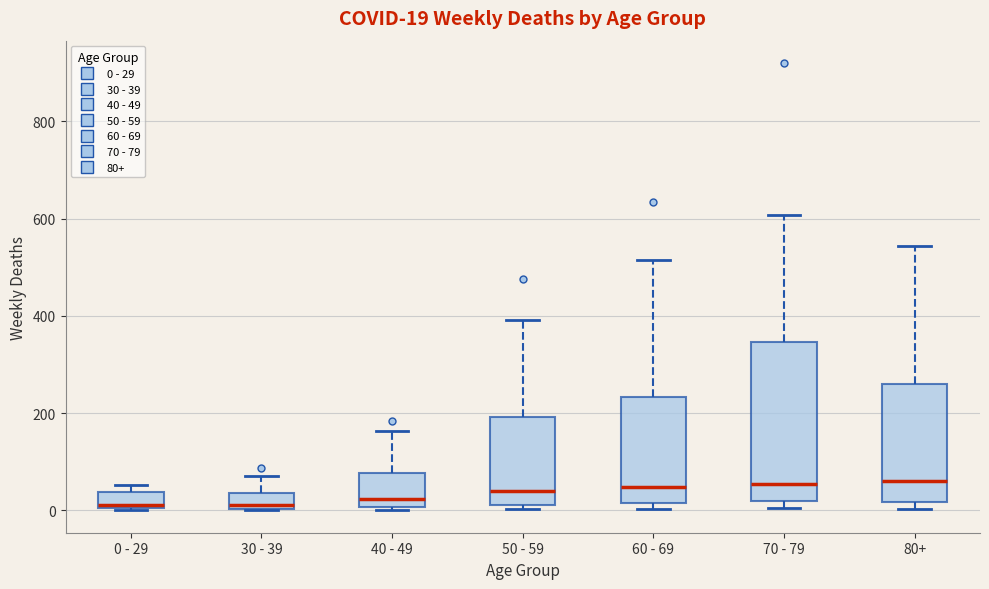

Comparing the boxes themselves (not the whiskers), which one is the tallest?

70 - 79